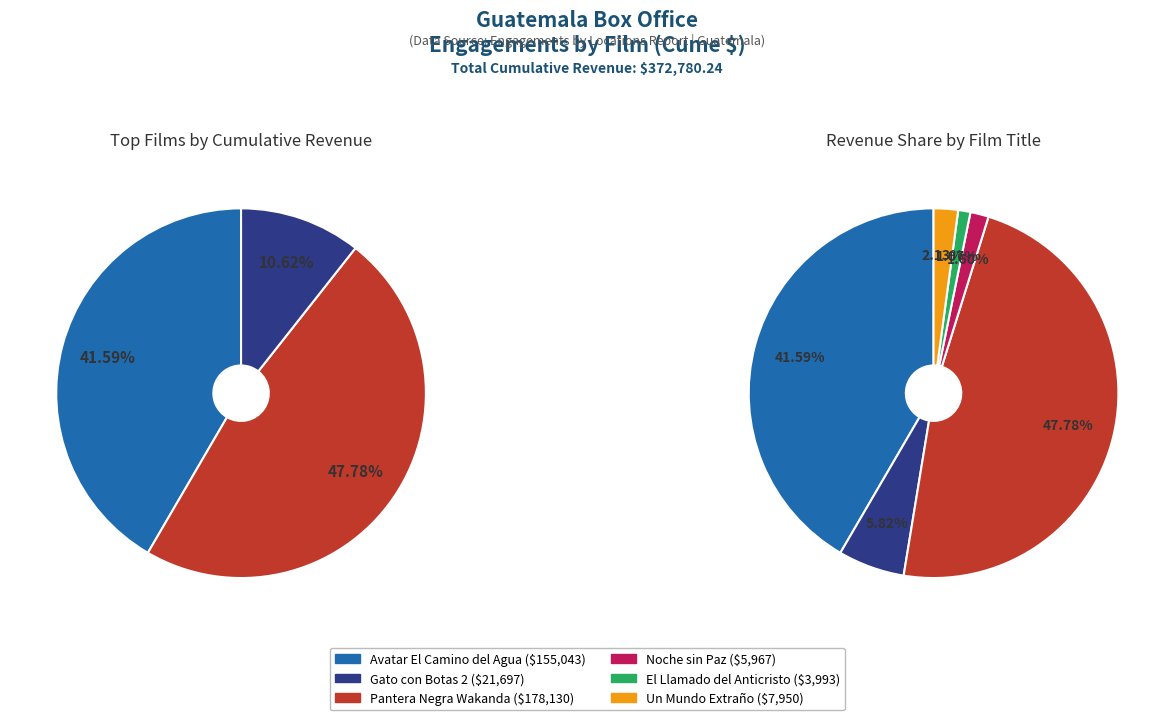

To the nearest percent, what is the difference between the largest and smallest slice percentages?

47%